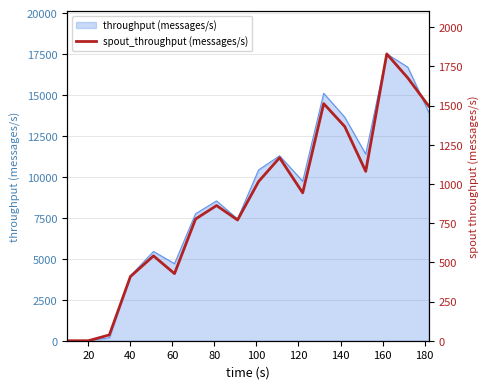

How many values are below 943?

9